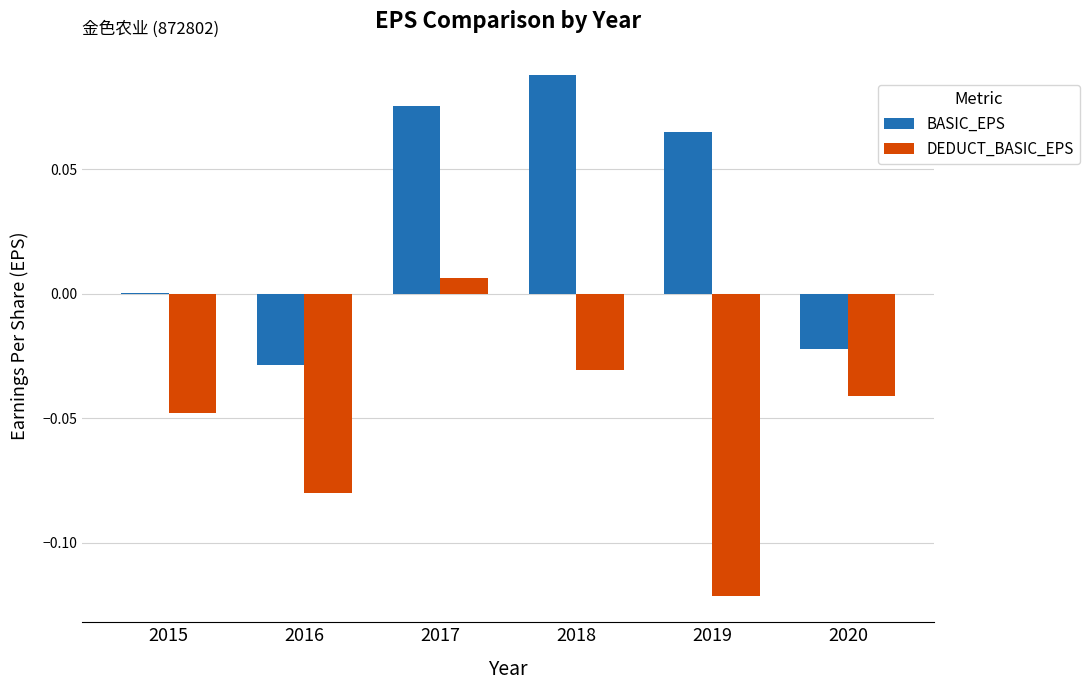

At which label does BASIC_EPS reach its peak?

2018